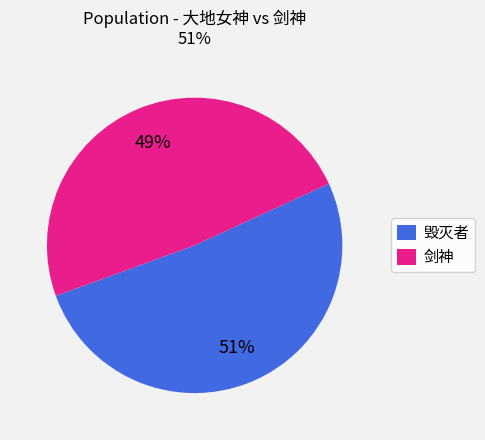

Which slice is the largest?

毁灭者